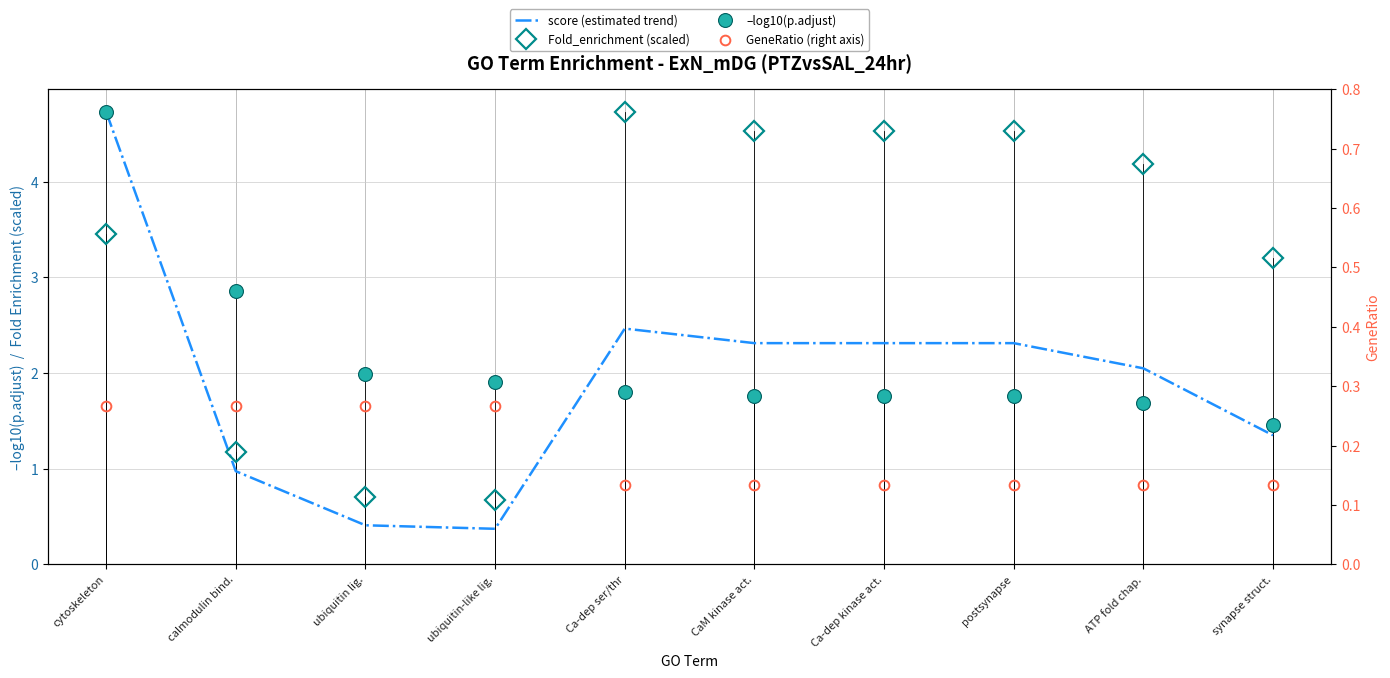

Which series has the largest range (max minus min)?

score (estimated trend)